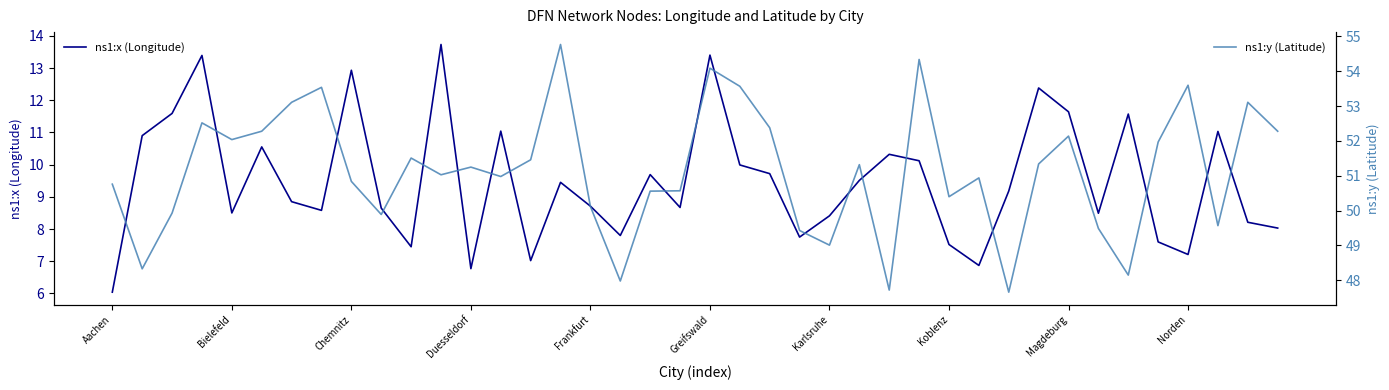

How many categories are shown in the chart?

40